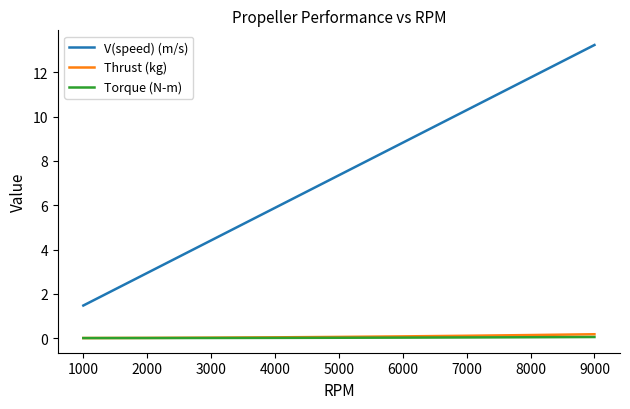

True or false: Torque (N-m) has a value of 0.0 at 1000.

True